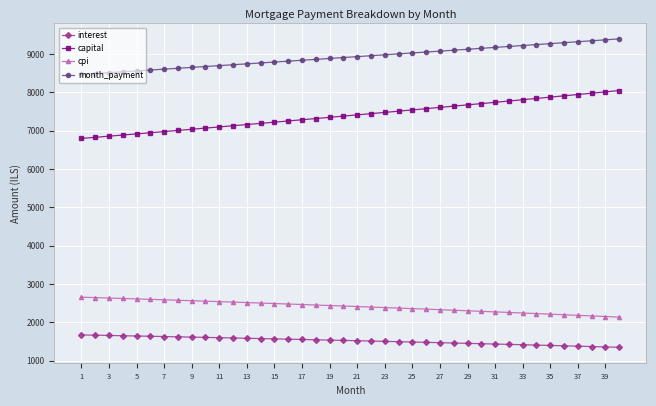

Rank the series by their maximum value, from lowest to highest.

interest, cpi, capital, month_payment